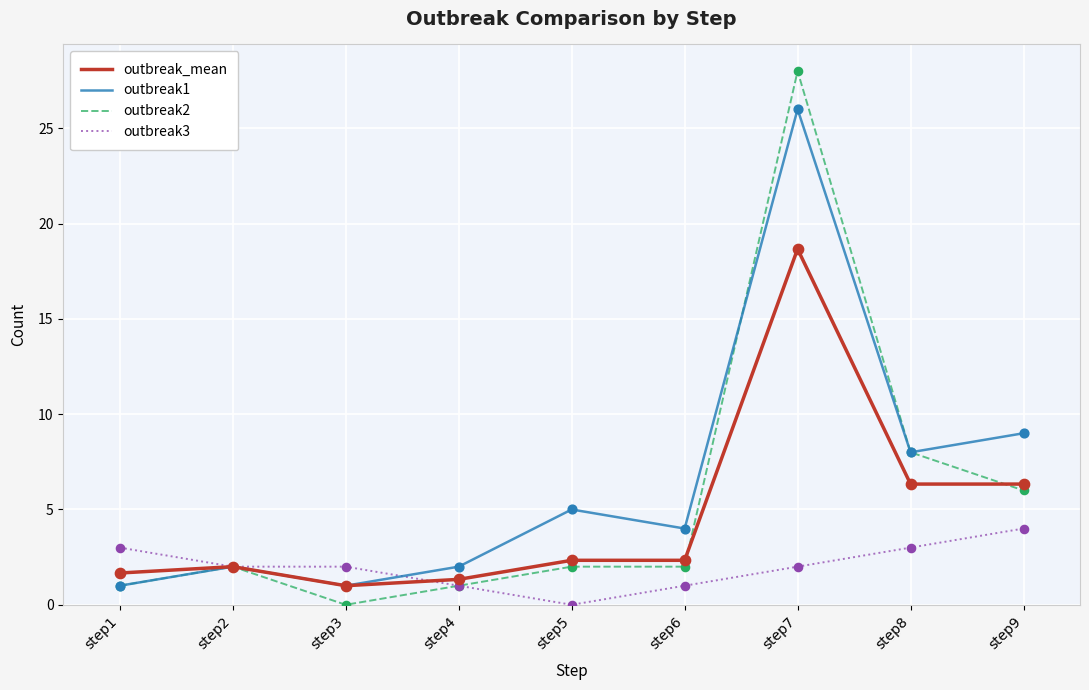

What is the spread (max minus min) of values at step7?

26.0